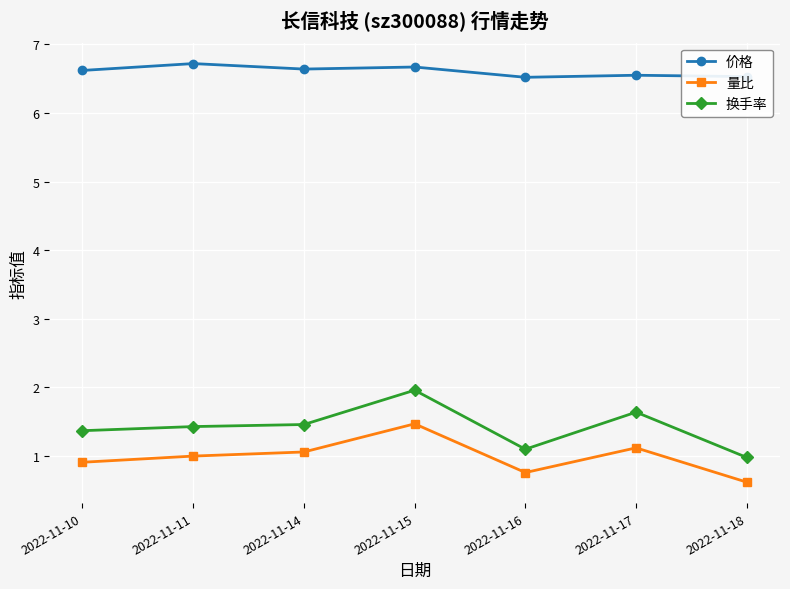

At 2022-11-14, list the series in order from largest to smallest.

价格, 换手率, 量比